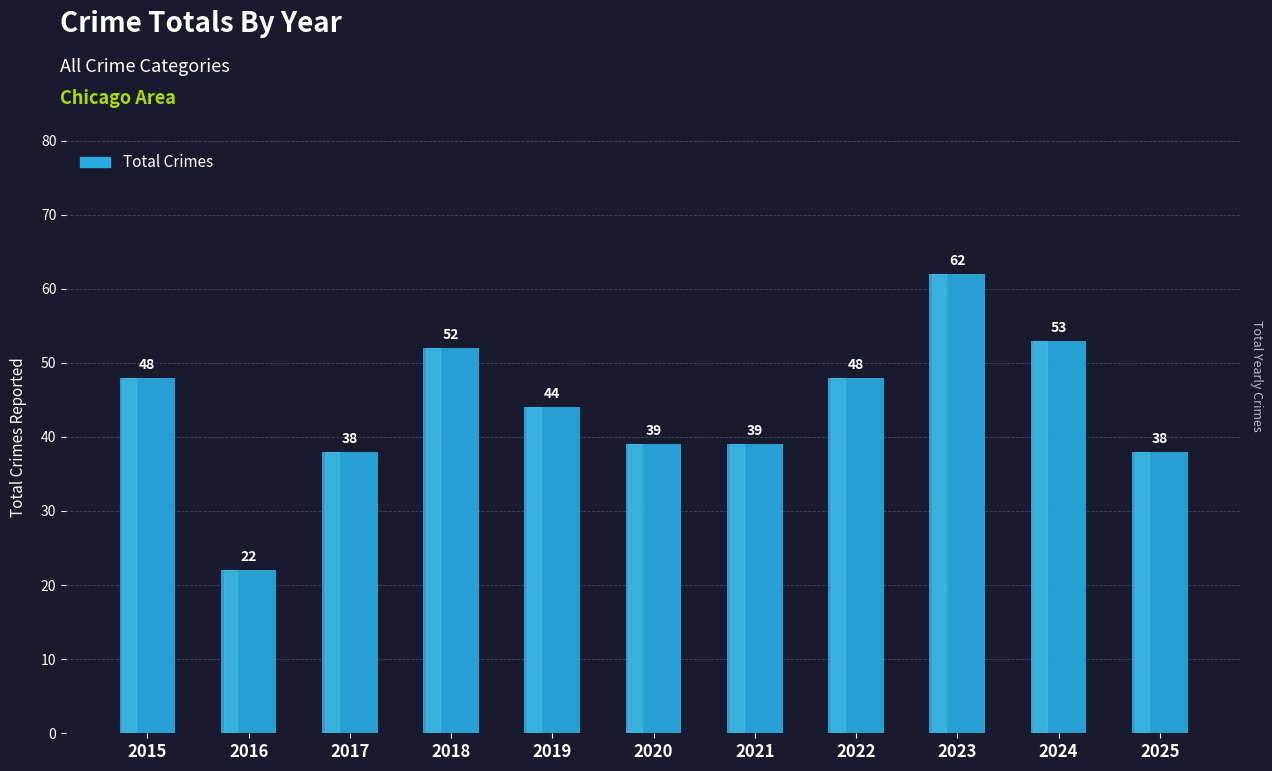

True or false: the data shows 22 at 2016.

True